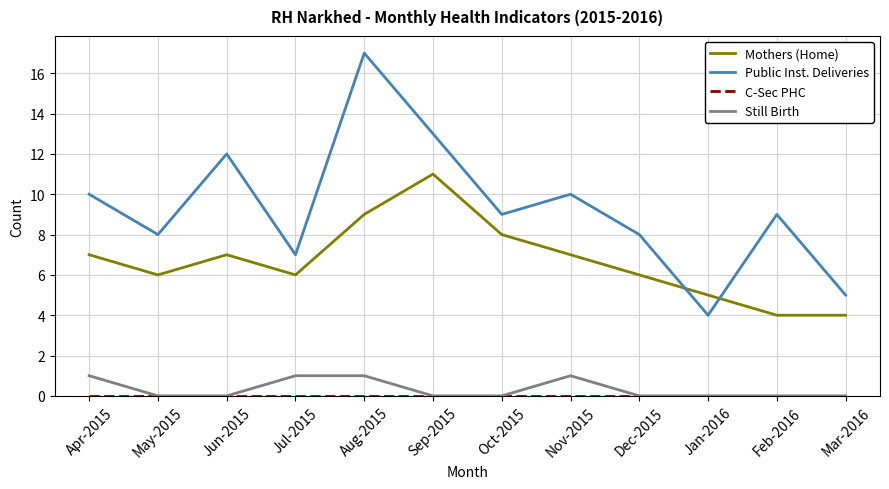

What is the maximum value shown in the chart?

17